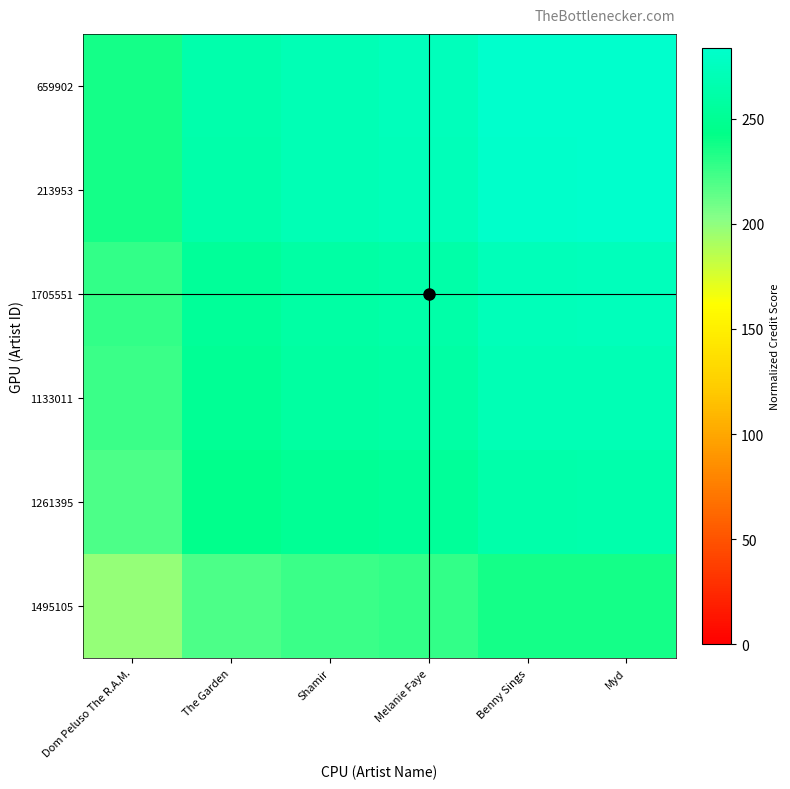

Reading left to right, list all the values displayed in this chart.

1495105: Dom Peluso The R.A.M.=198.1	The Garden=220.6	Shamir=225.8	Melanie Faye=227.9	Benny Sings=236.6	Myd=237.1
1261395: Dom Peluso The R.A.M.=220.6	The Garden=245.8	Shamir=251.5	Melanie Faye=253.8	Benny Sings=263.6	Myd=264.1
1133011: Dom Peluso The R.A.M.=225.8	The Garden=251.5	Shamir=257.5	Melanie Faye=259.8	Benny Sings=269.8	Myd=270.3
1705551: Dom Peluso The R.A.M.=227.9	The Garden=253.8	Shamir=259.8	Melanie Faye=262.1	Benny Sings=272.2	Myd=272.8
213953: Dom Peluso The R.A.M.=236.6	The Garden=263.6	Shamir=269.8	Melanie Faye=272.2	Benny Sings=282.7	Myd=283.3
659902: Dom Peluso The R.A.M.=237.1	The Garden=264.1	Shamir=270.3	Melanie Faye=272.8	Benny Sings=283.3	Myd=283.9